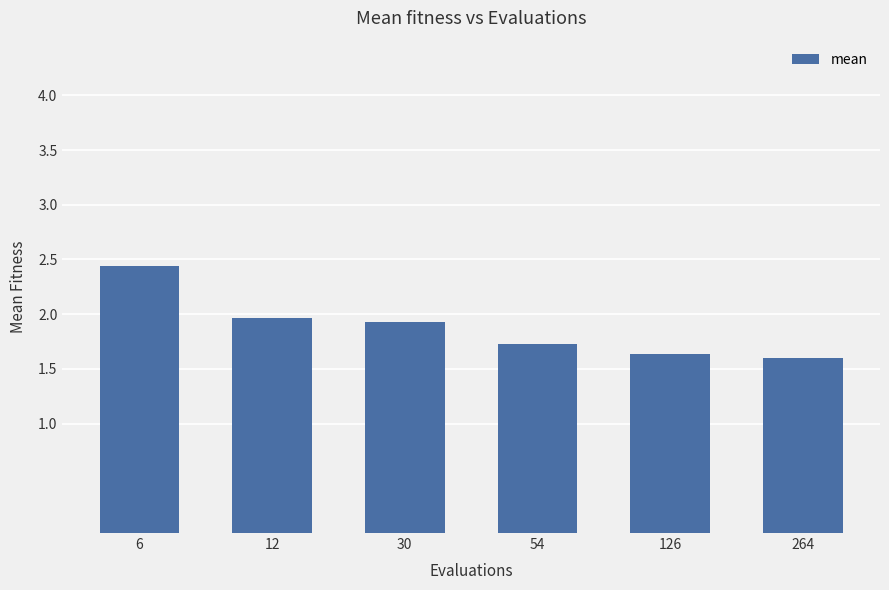

Reading right to left, what are all the values shown in this chart?

264=1.6	126=1.6	54=1.7	30=1.9	12=2.0	6=2.4